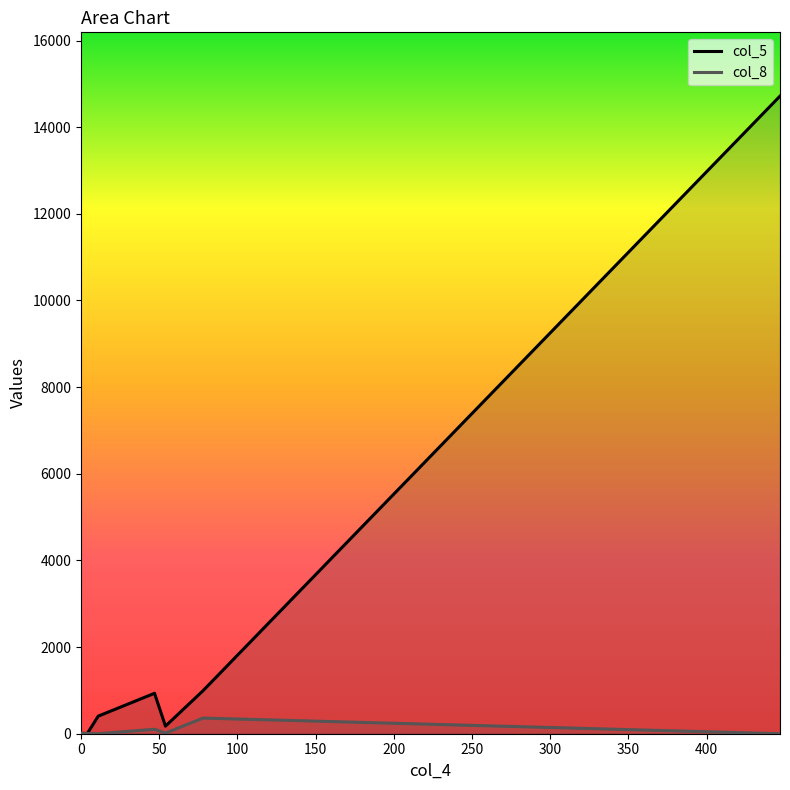

How many points are lower than both their immediate neighbors (excluding endpoints)?

1